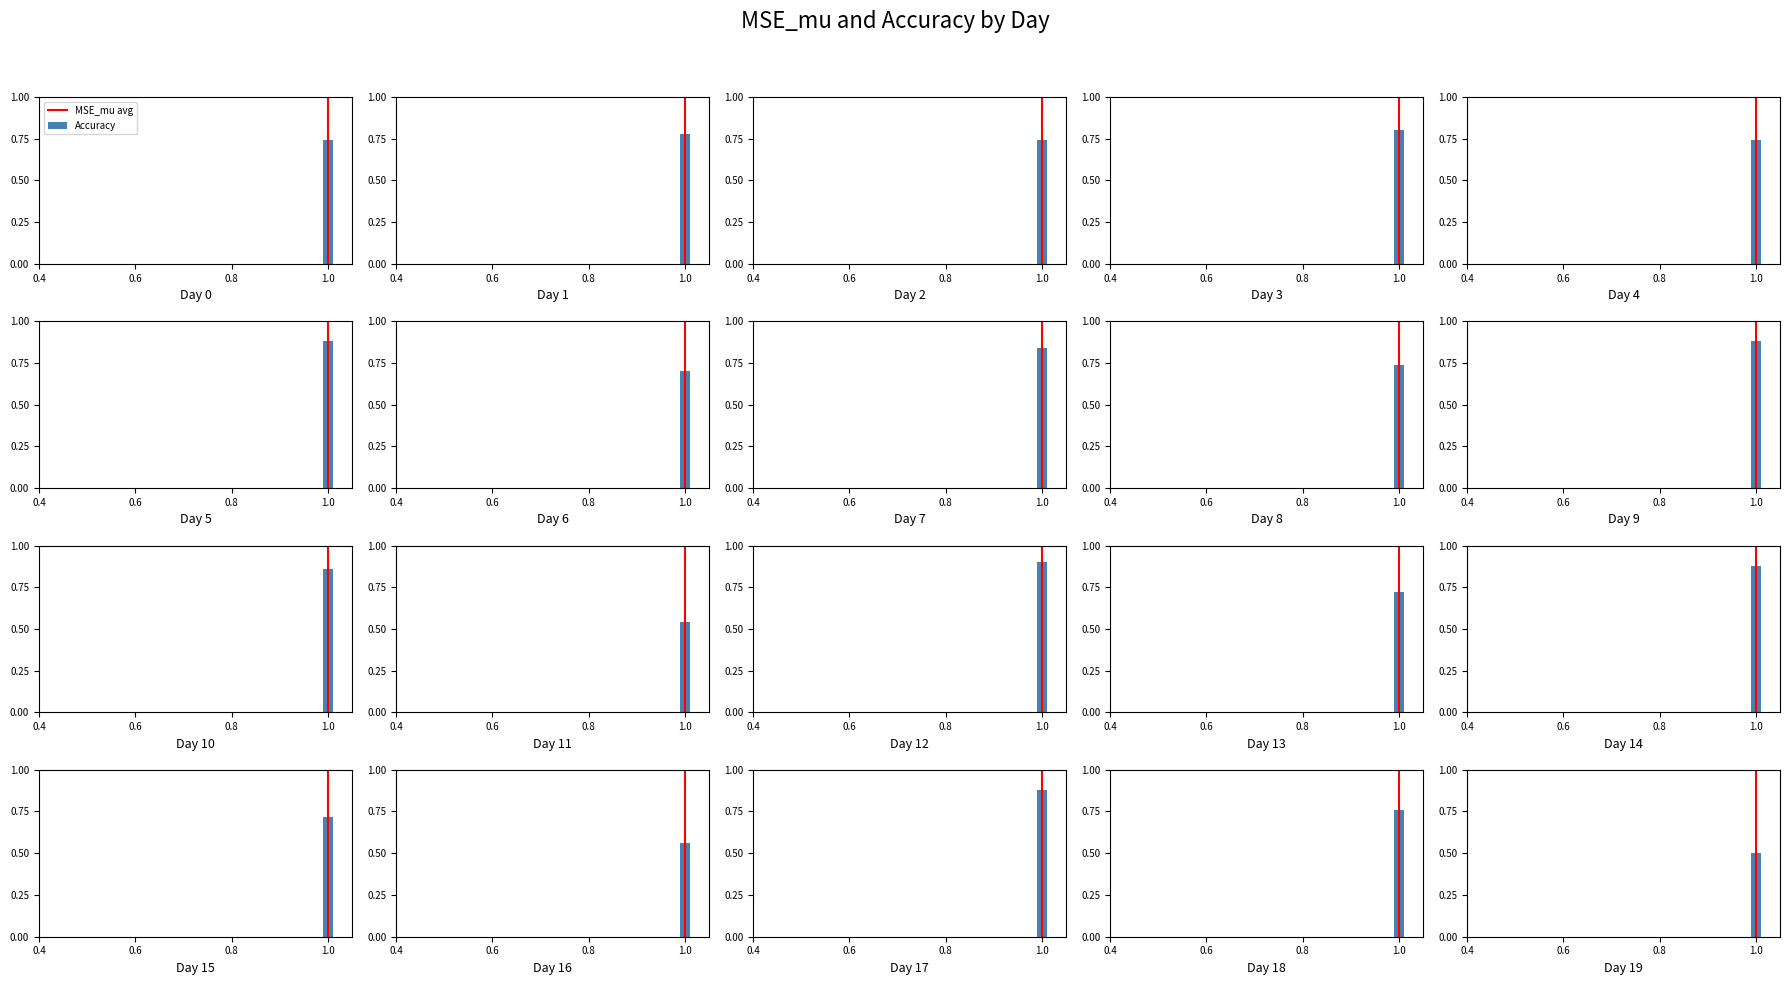

The value at 1.0 is 1. True or false?

False